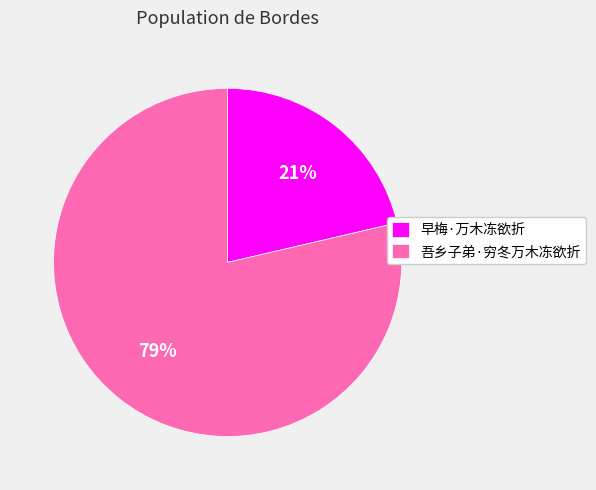

What is the ratio of the value at 早梅·万木冻欲折 to the value at 吾乡子弟·穷冬万木冻欲折?

0.3